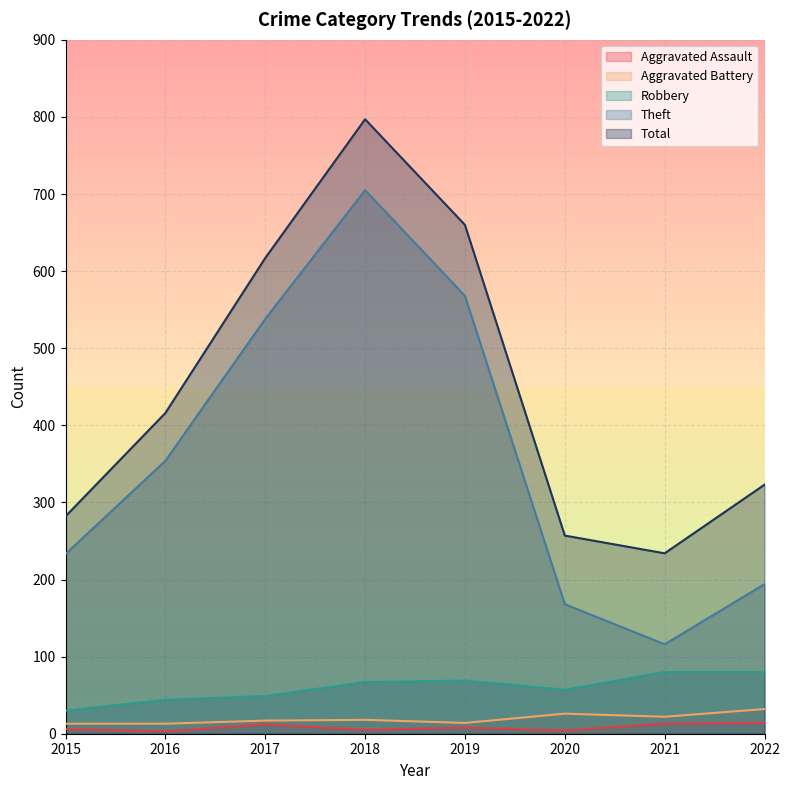

How many lines are shown in the chart?

5